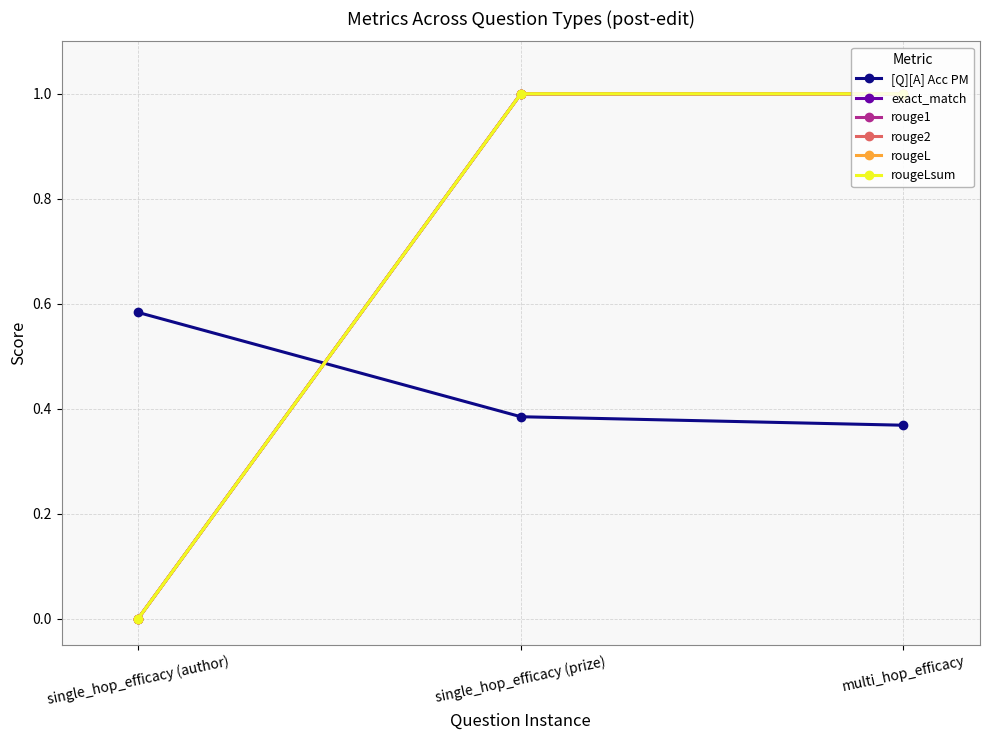

At which label does rouge1 reach its minimum?

single_hop_efficacy (author)